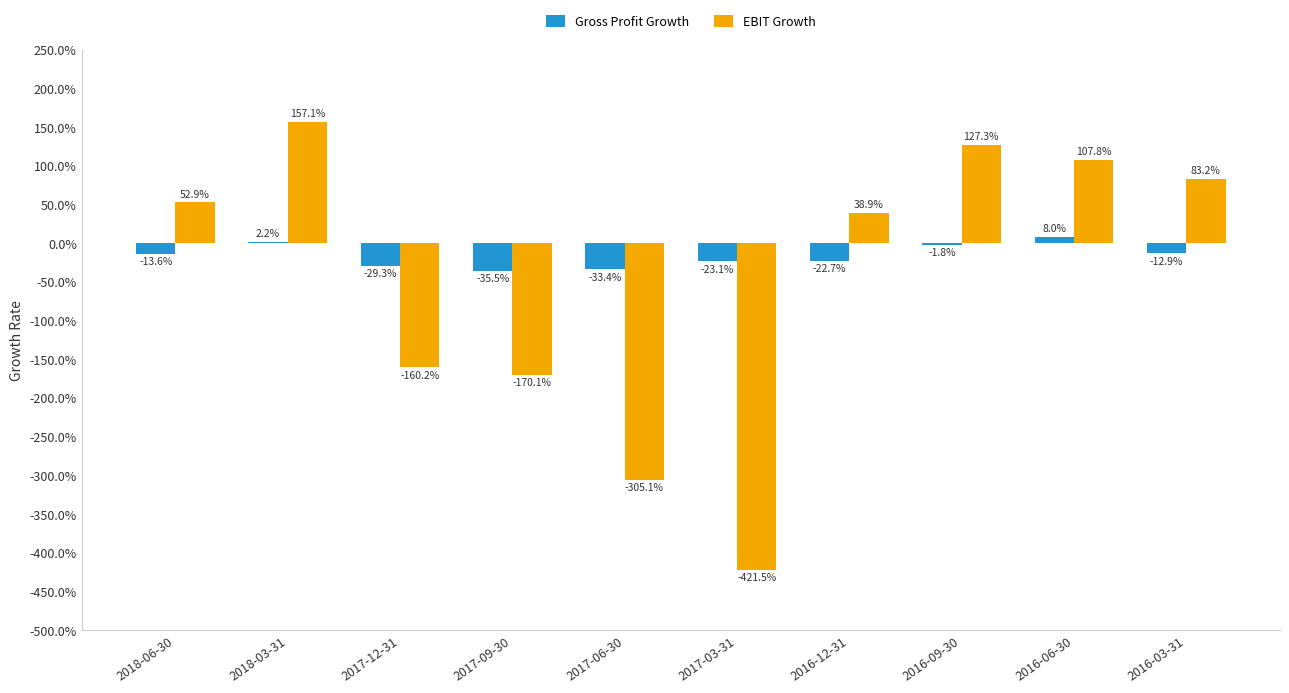

Rank the series by their average value, from lowest to highest.

EBIT Growth, Gross Profit Growth